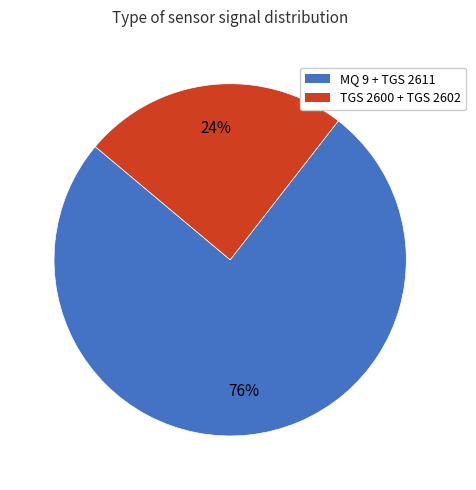

Between TGS 2600 + TGS 2602 and MQ 9 + TGS 2611, which is larger?

MQ 9 + TGS 2611